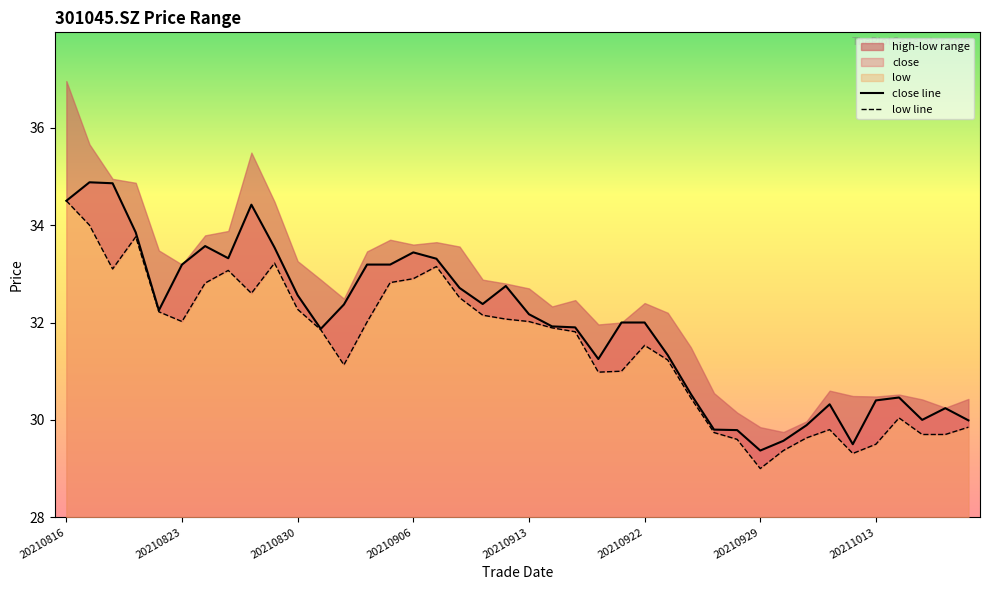

True or false: close and low cross at least once.

False